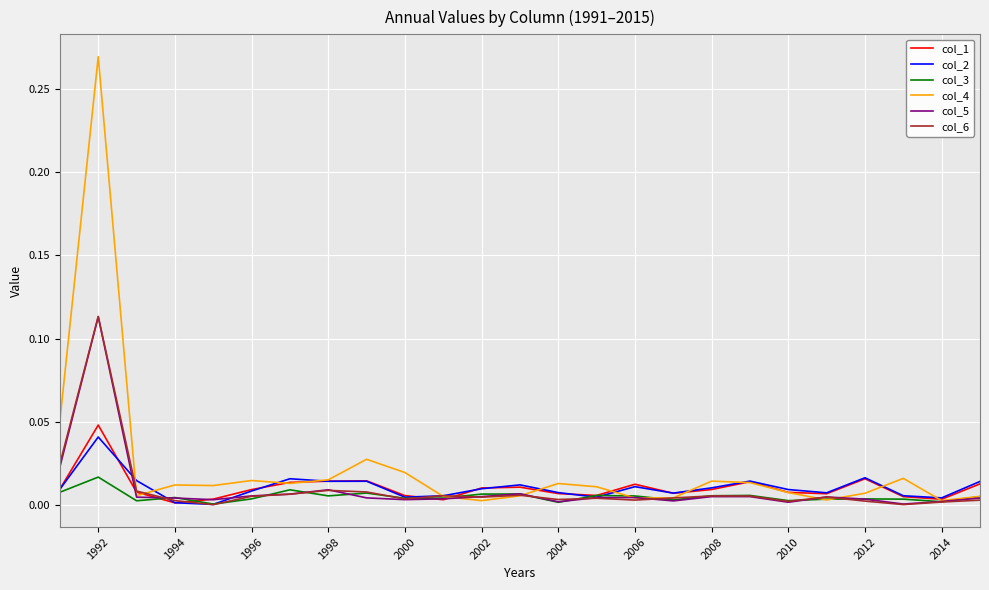

How many lines are shown in the chart?

6